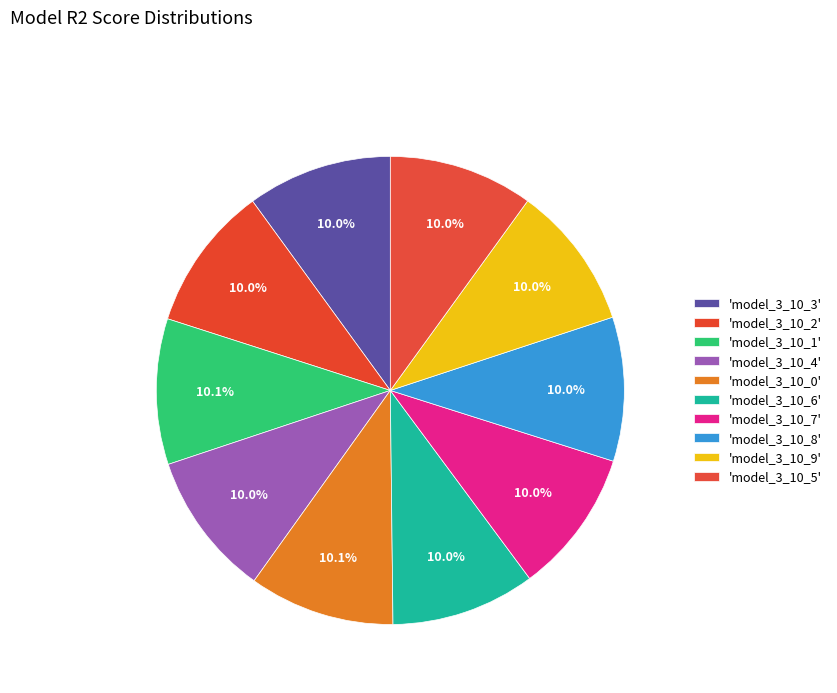

Count the number of slices in the pie.

10